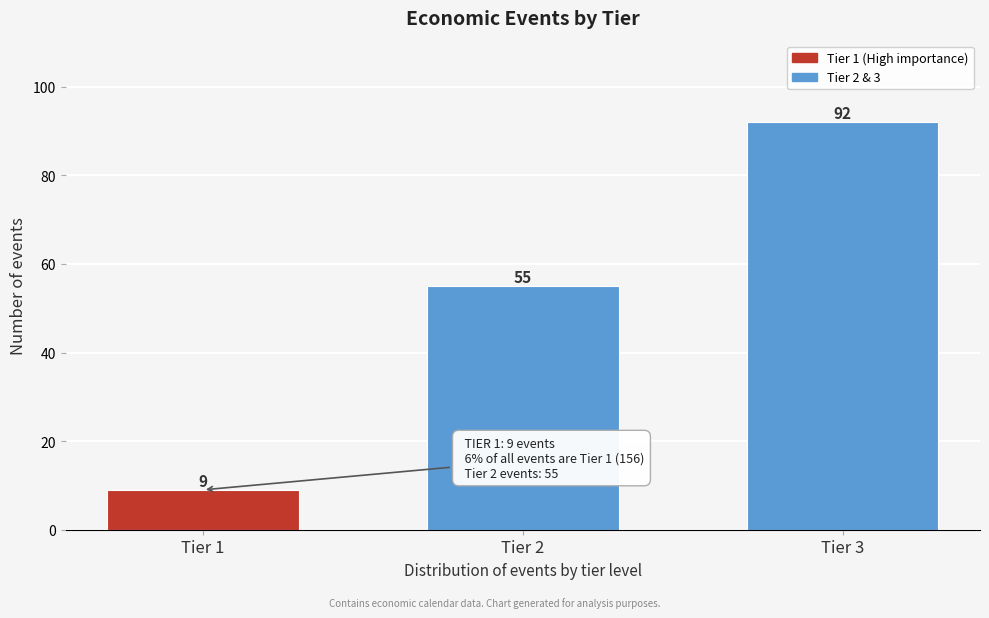

Reading left to right, extract all data points from this chart.

9	55	92